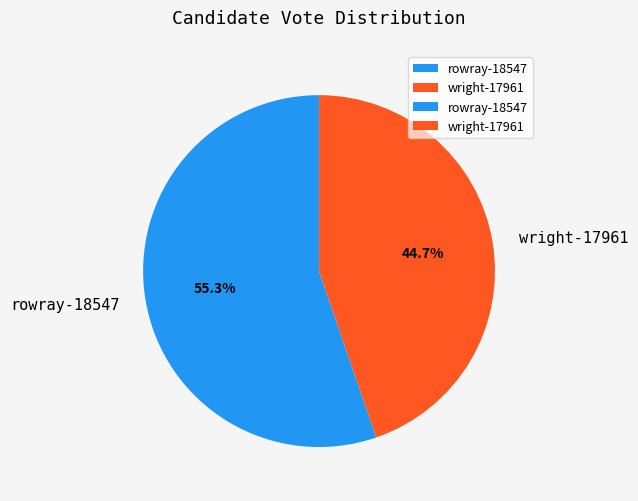

To the nearest percent, what percentage of the pie is wright-17961?

45%